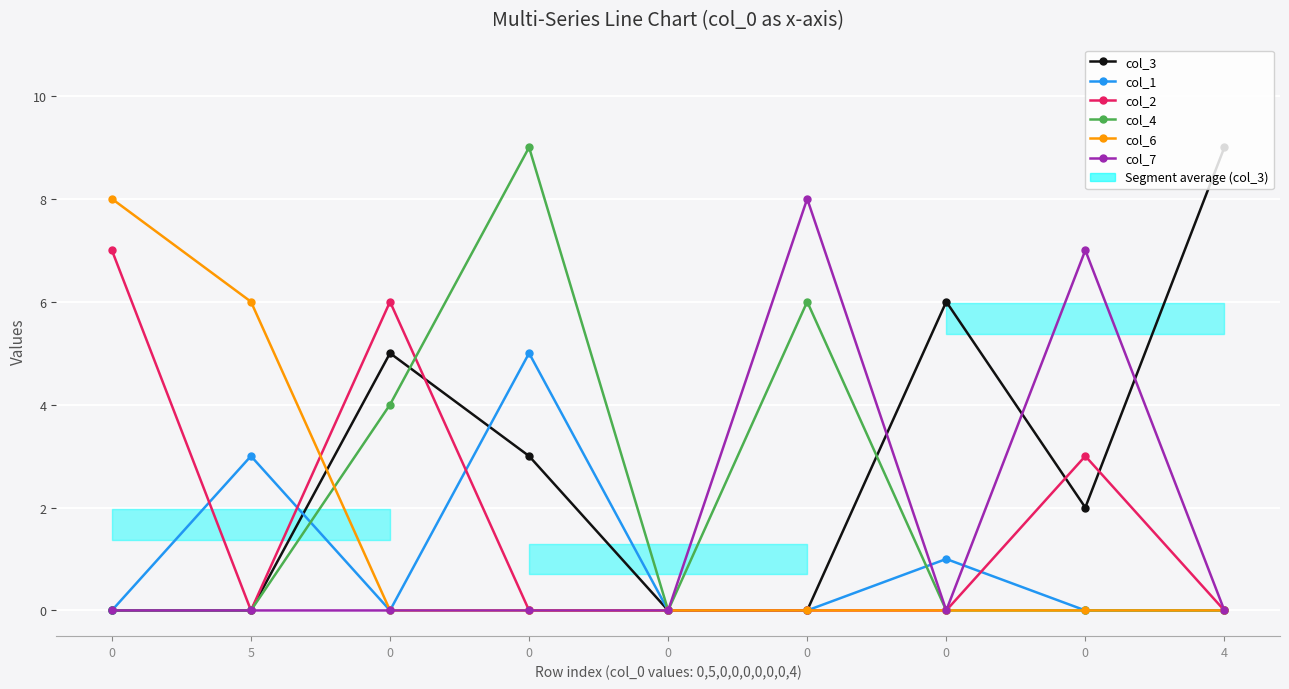

What is the value of the col_6 point at the 8th from the left?

8